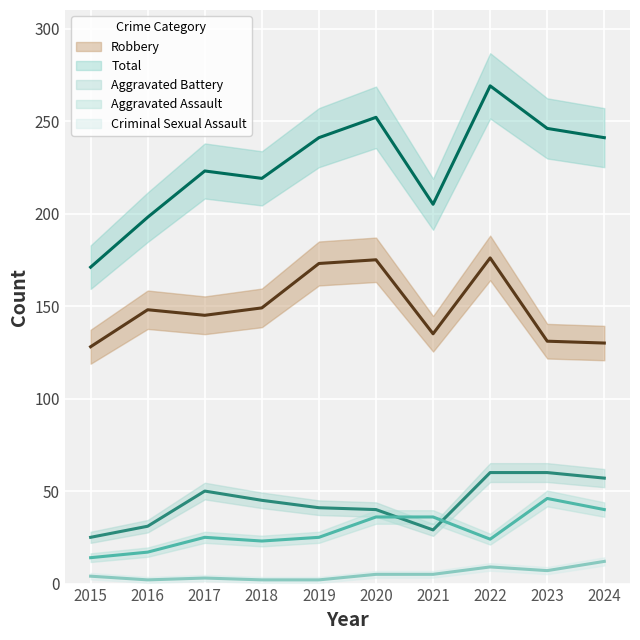

What is the value of the Aggravated Assault point at the 7th from the left?

36